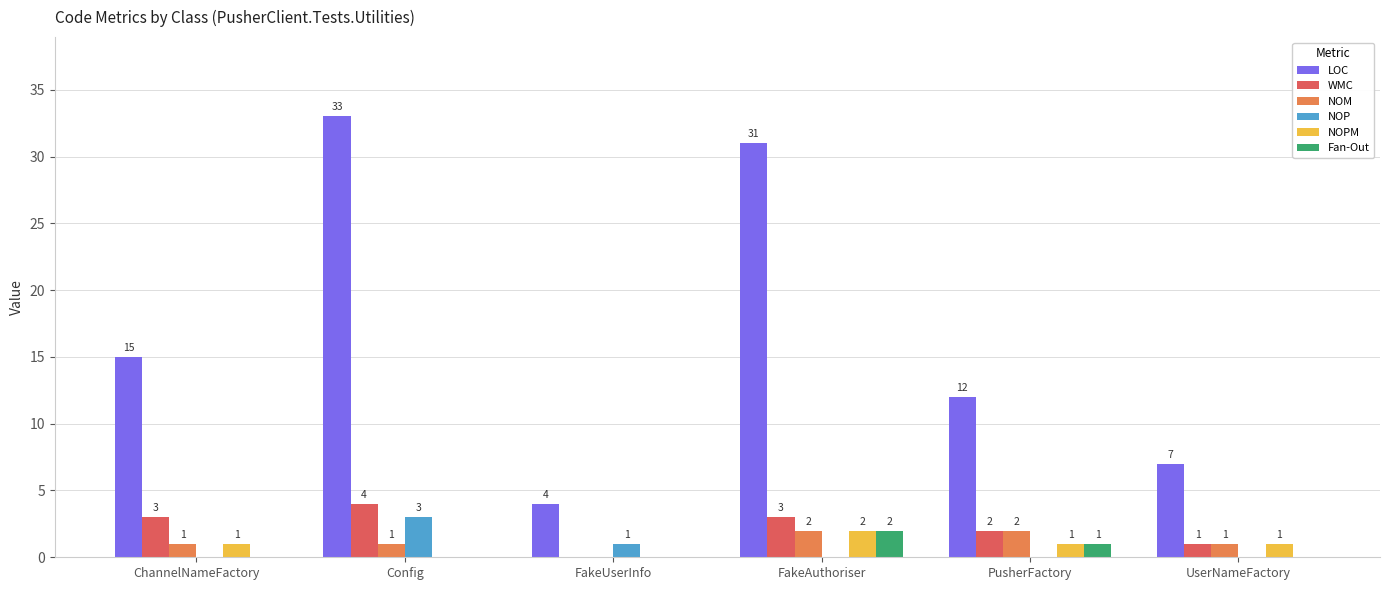

Which label corresponds to the largest value in the chart?

Config